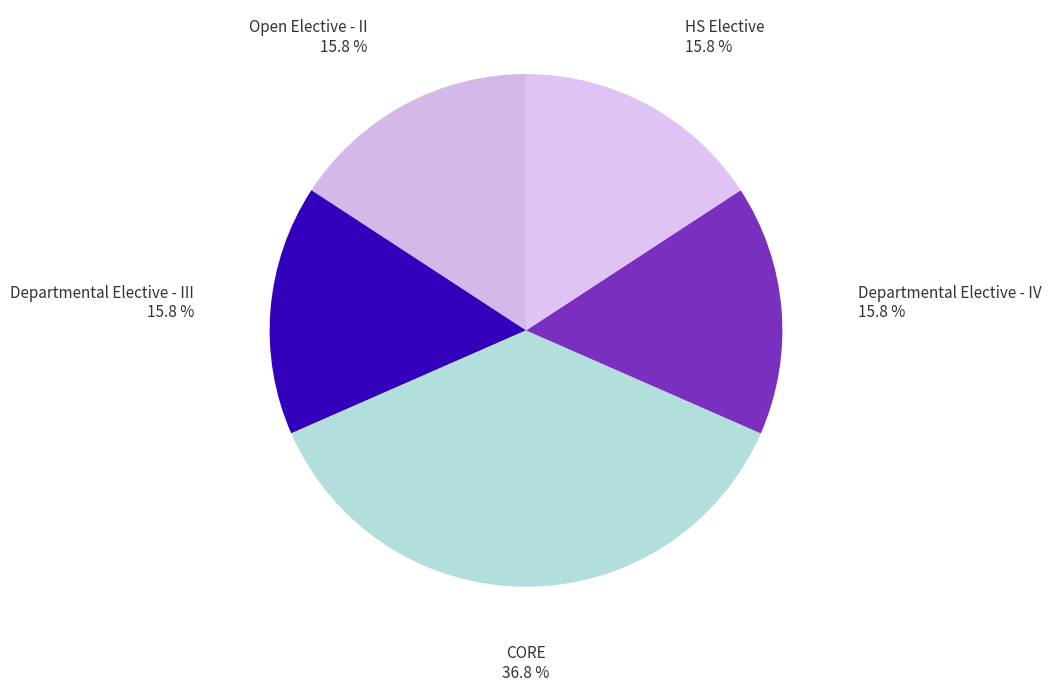

Which slice is the largest?

CORE